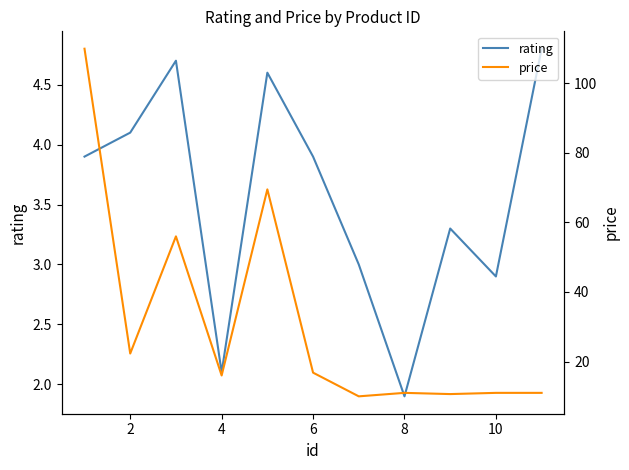

Is it true that rating equals 6.4 at 2?

False